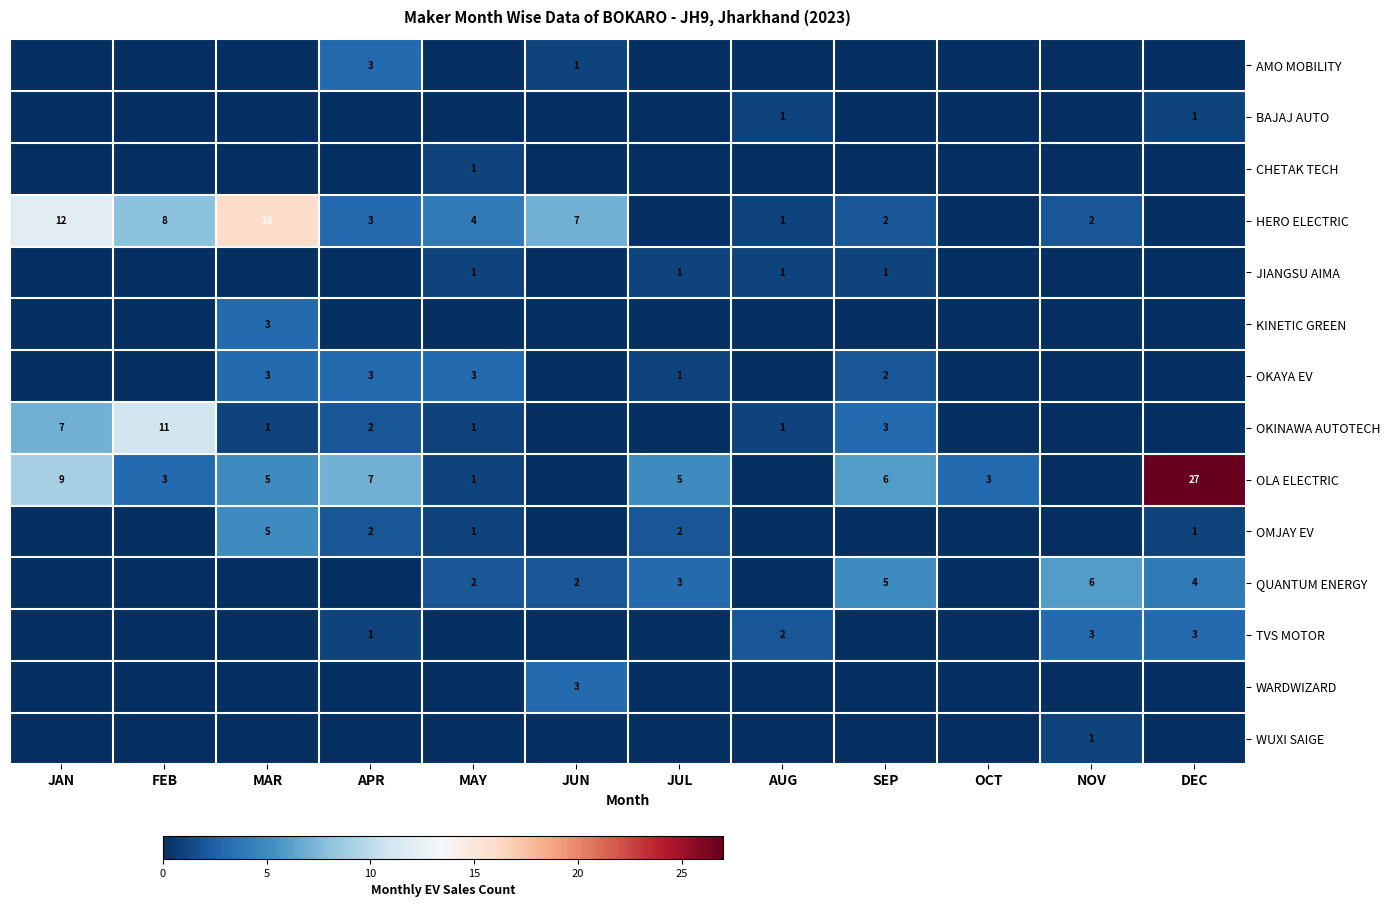

Is it true that TVS MOTOR equals 3 at NOV?

True